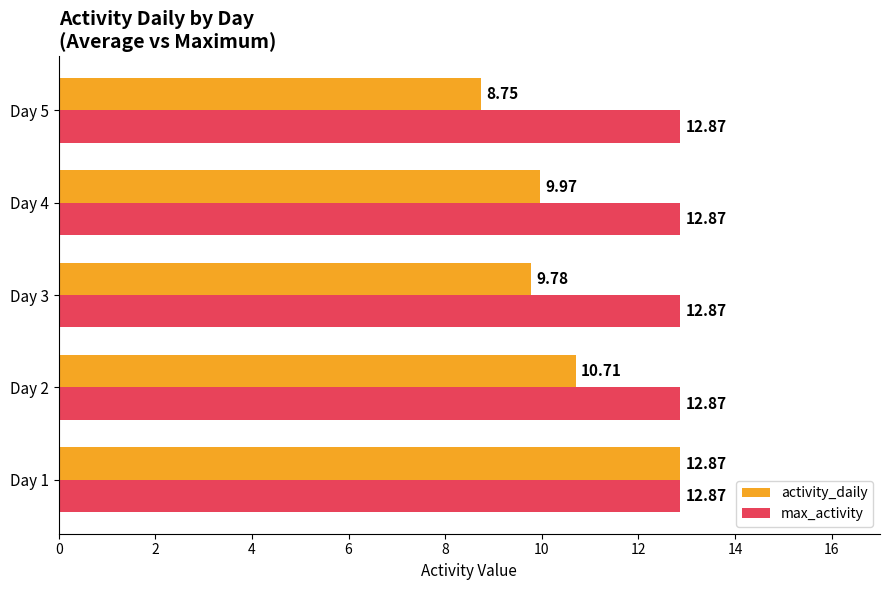

At which category is the sum across all series the highest?

Day 1